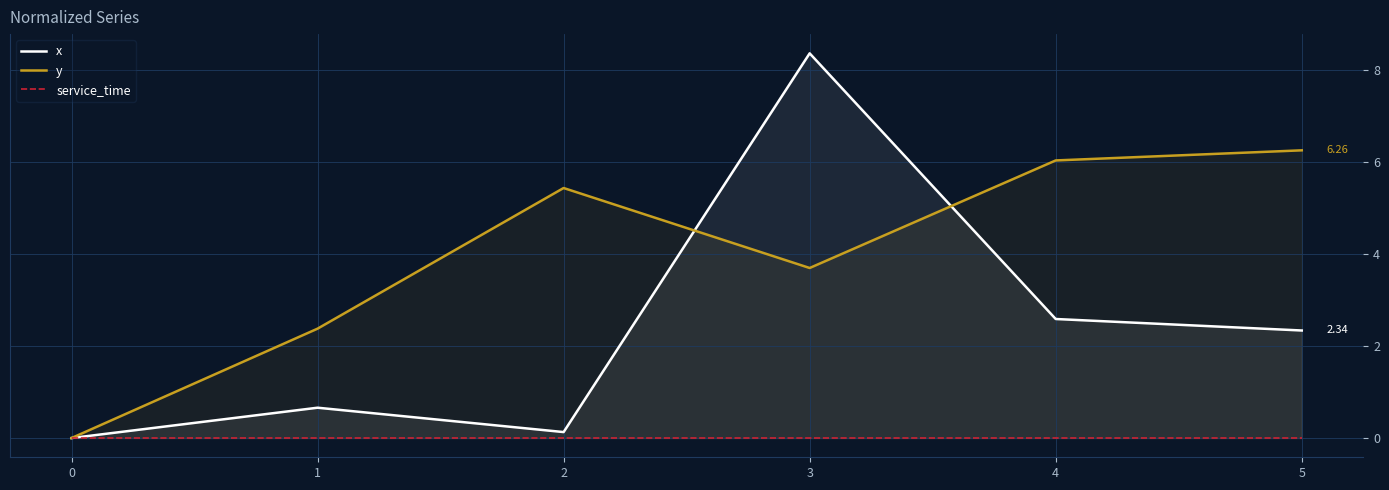

Which series has the largest total across all categories?

y